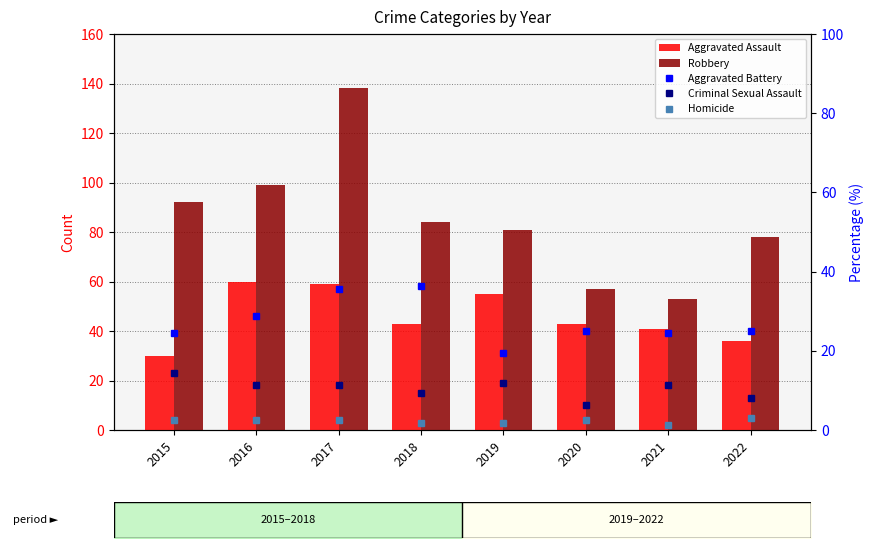

What is the value of the Robbery bar at the 7th from the left?

53.0